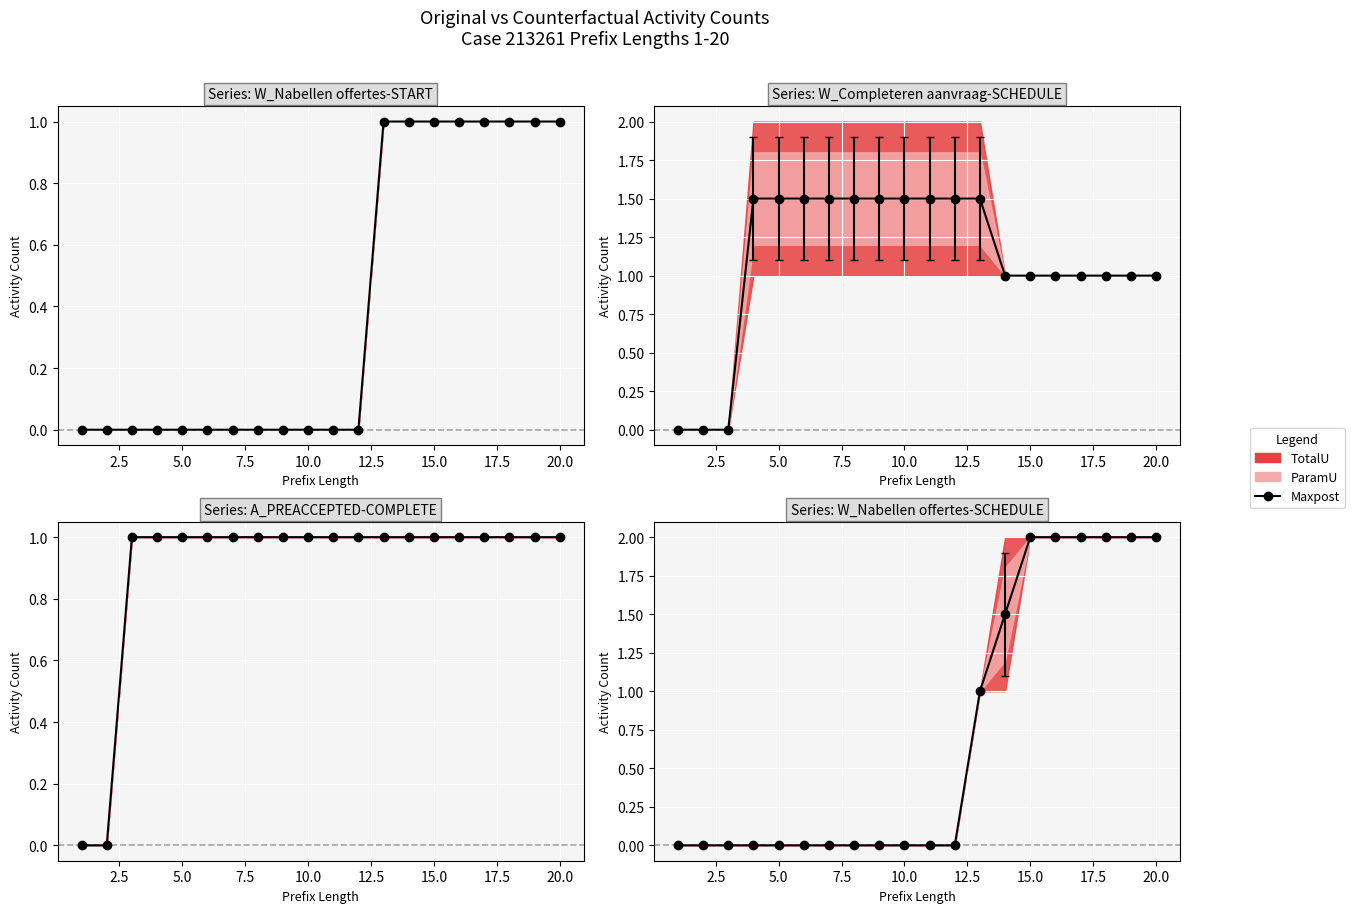

How many values in W_Nabellen offertes-START are above zero?

8